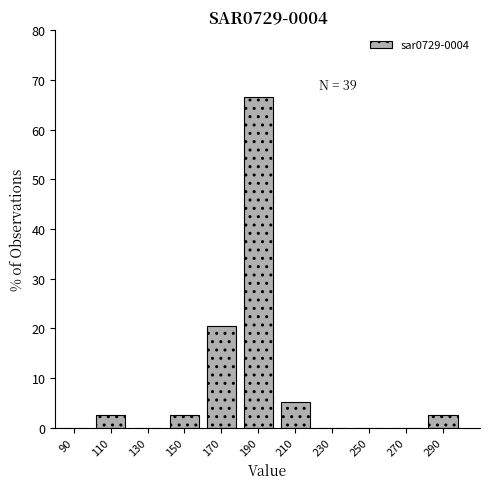

Over which range of the x-axis is the bar tallest?

180 to 200